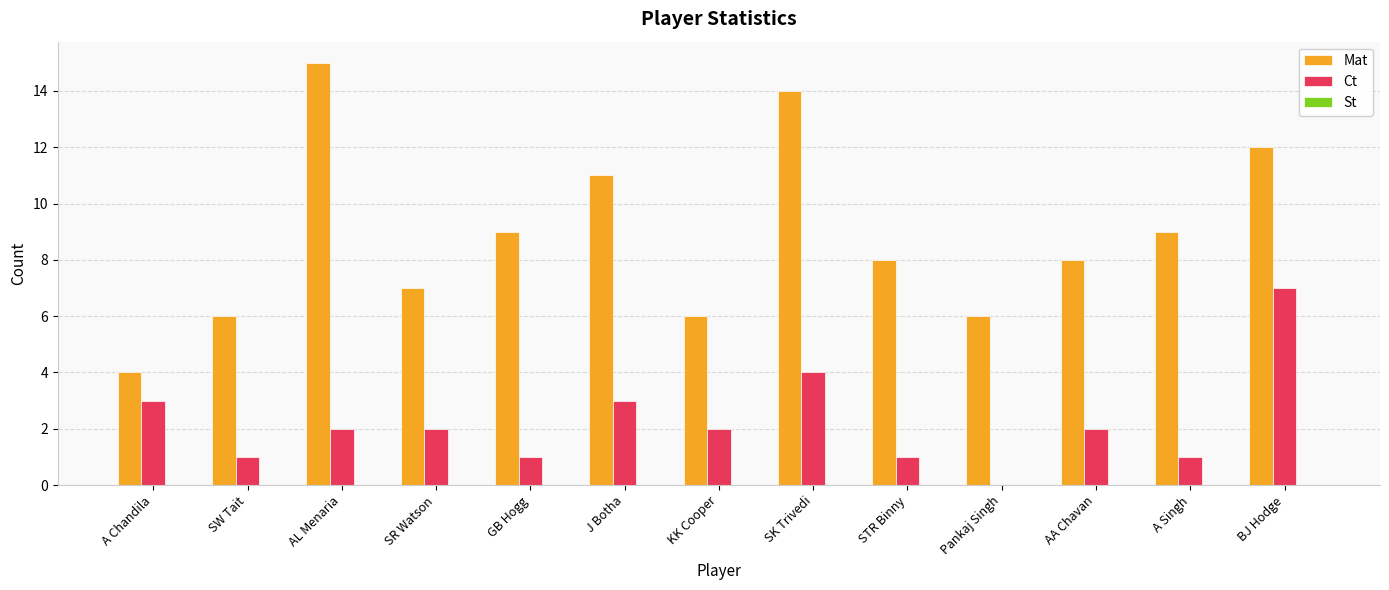

Is it true that Mat equals 7 at A Chandila?

False